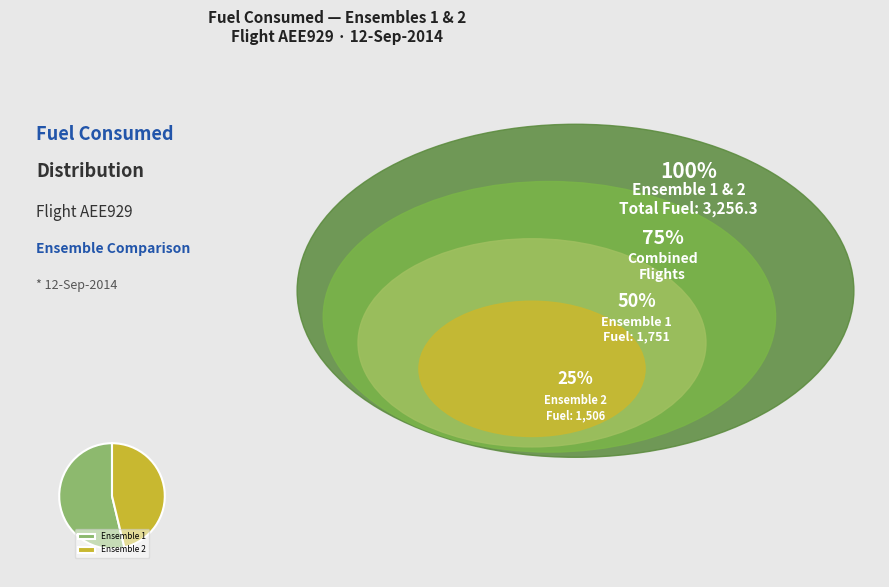

The Ensemble 1 slice represents 65% of the pie. True or false?

False